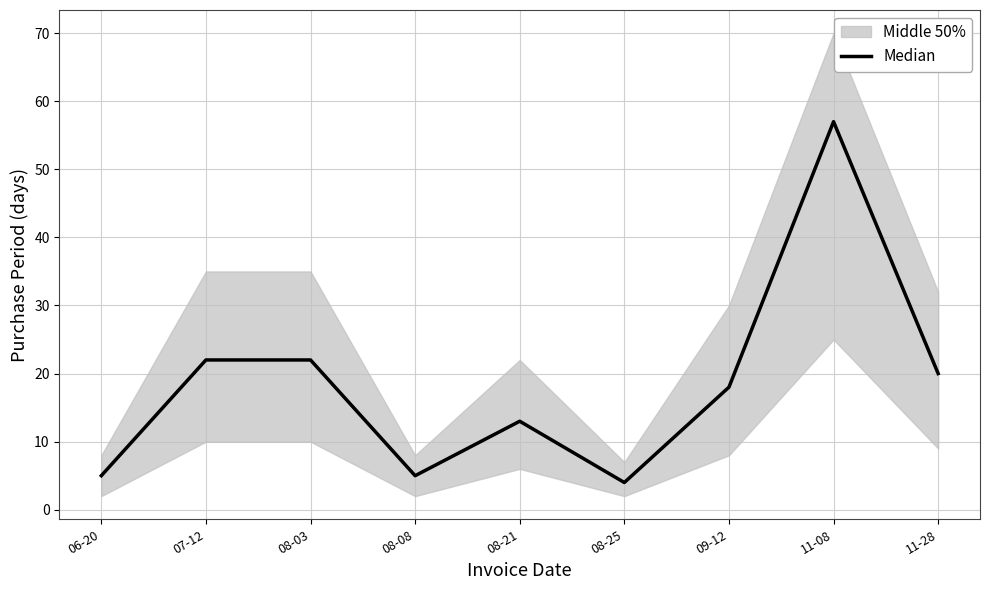

What is the label of the 3rd point from the right?

09-12